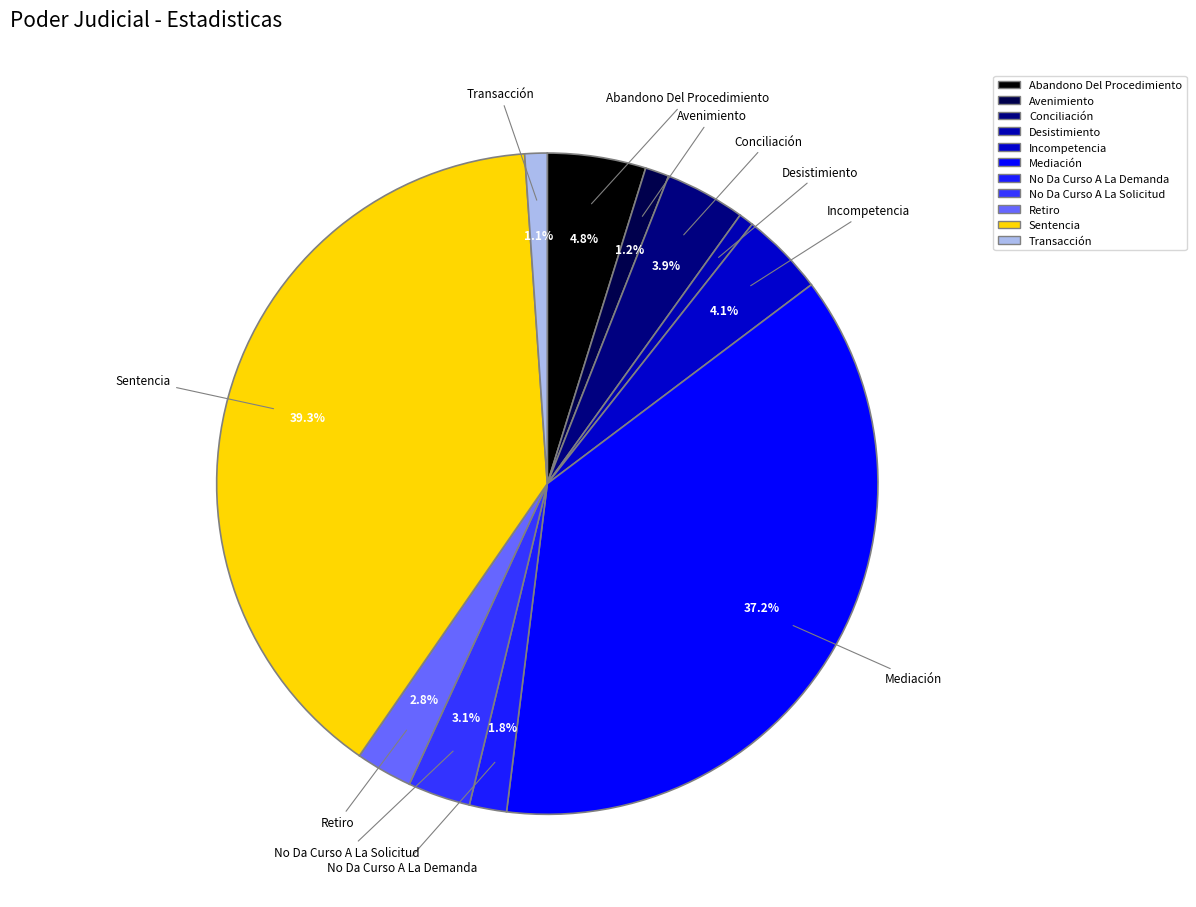

How many segments does this pie chart have?

11